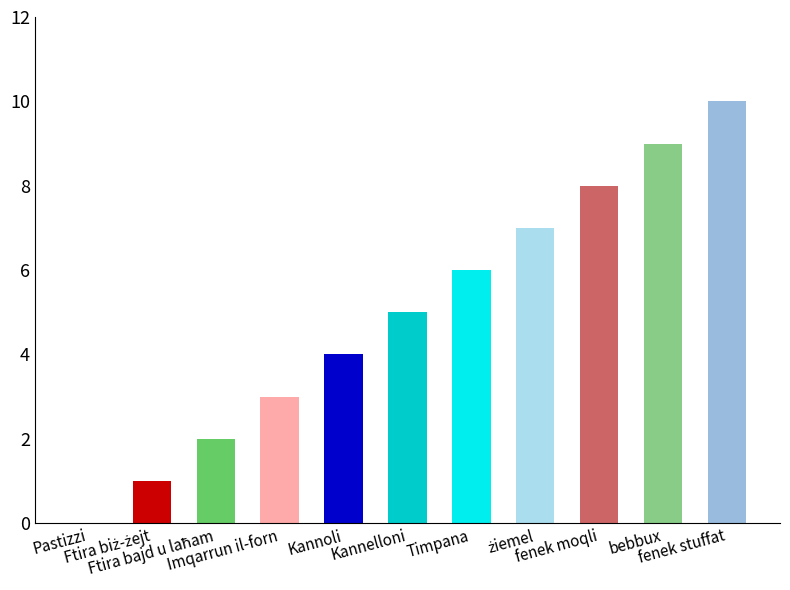

Where is the data nearest to the value 5?

Kannelloni